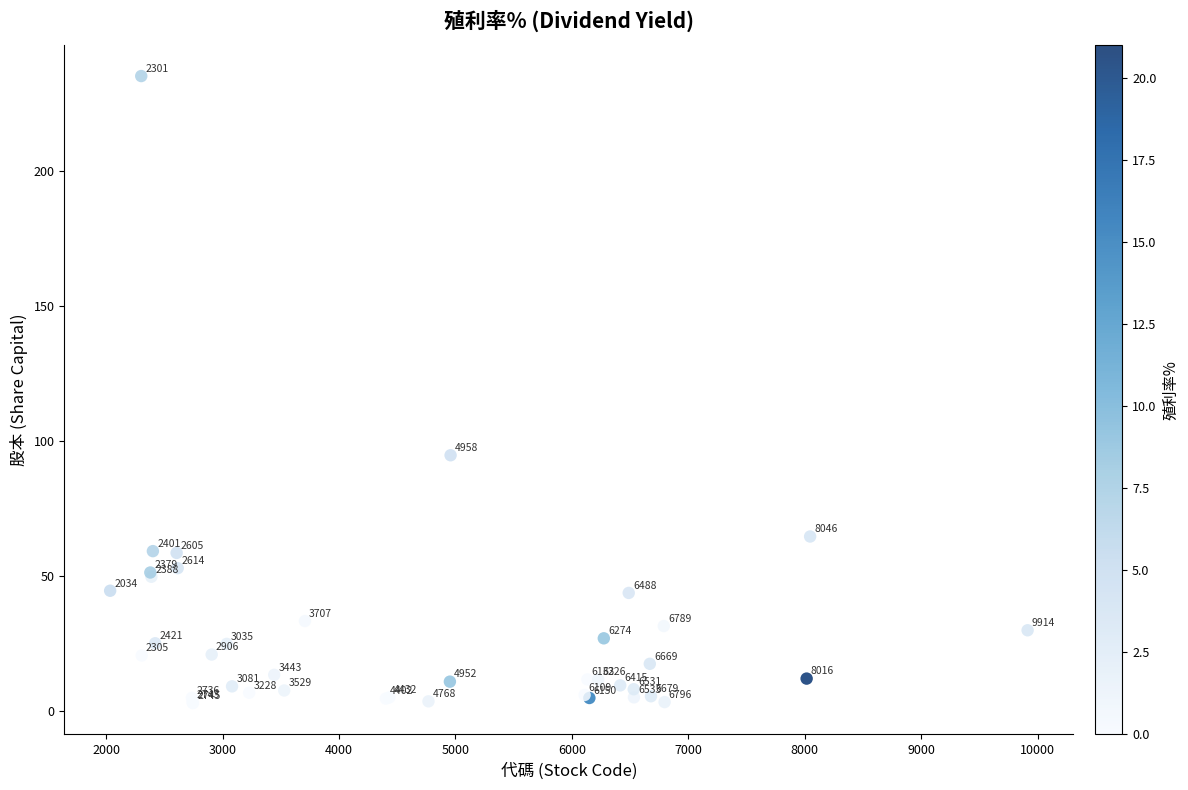

What Y value in the scatter plot is closest to 119?

94.7